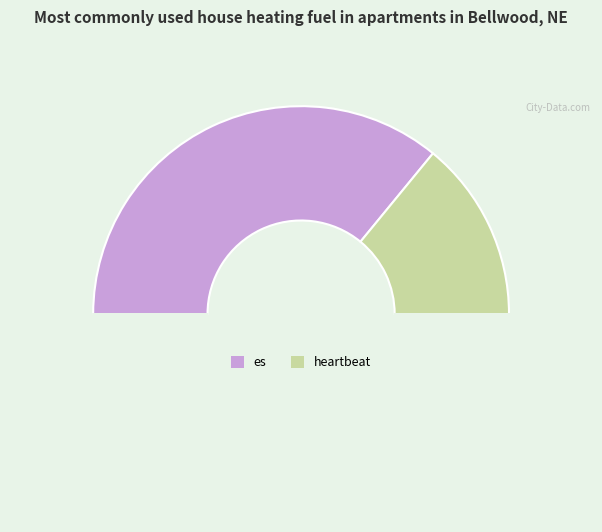

Rank the categories by value from highest to lowest.

es, heartbeat